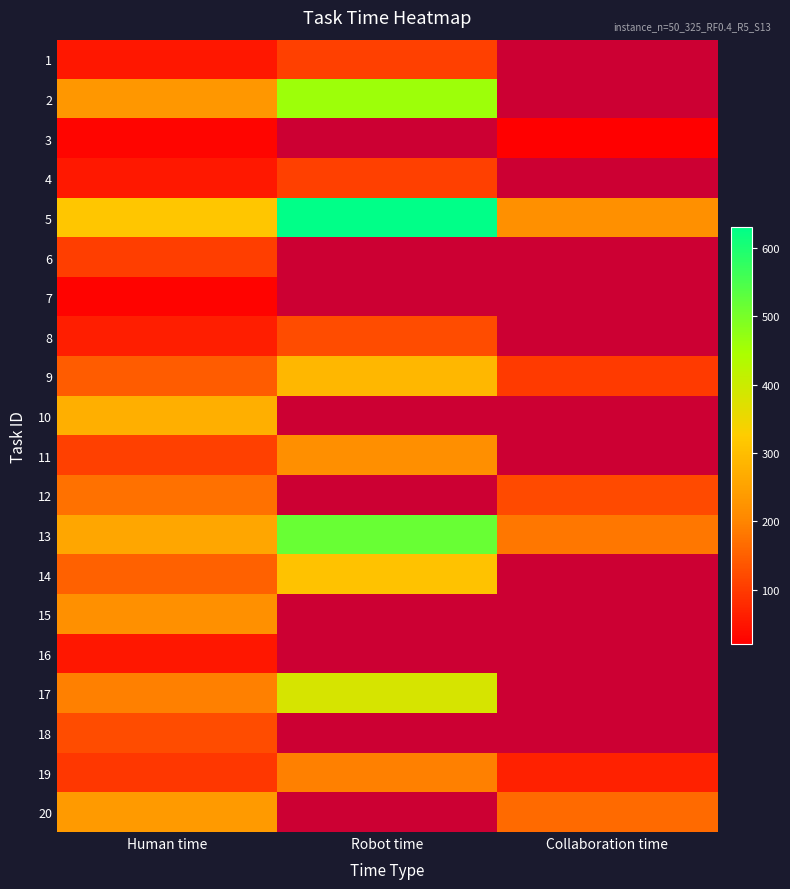

How many positive values does the 8 series have?

2